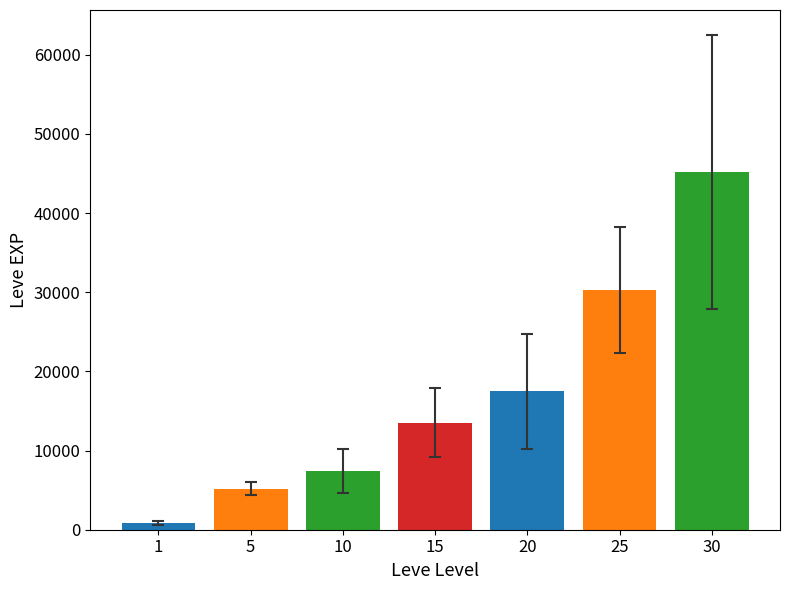

Count the number of data series in this chart.

7